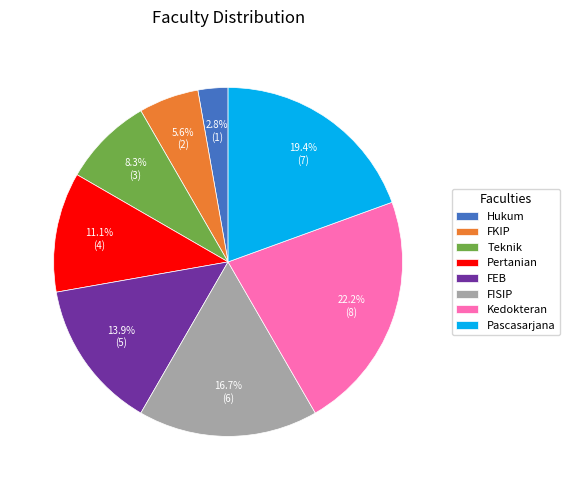

Does Pertanian represent more than half of the total?

No